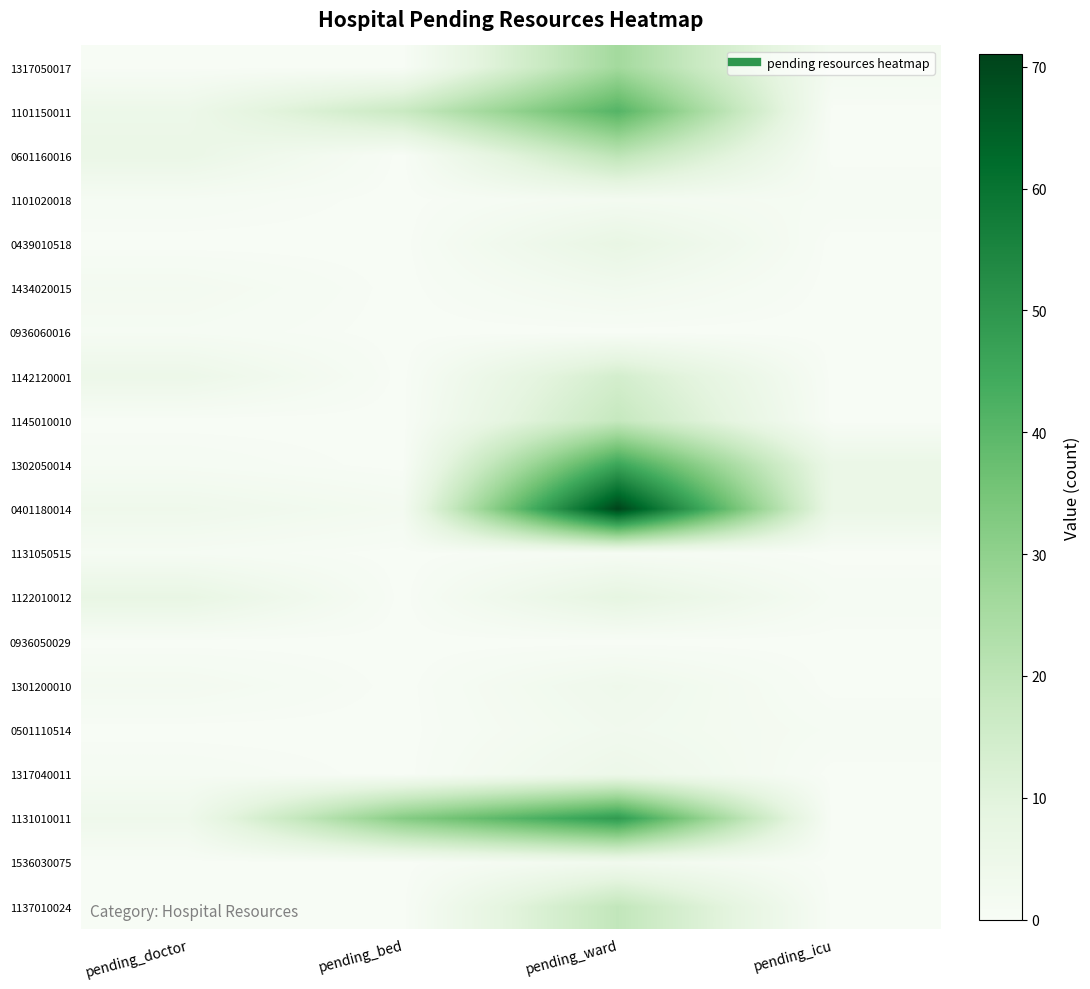

Reading left to right, extract all data points from this chart.

1317050017: pending_doctor=0	pending_bed=0	pending_ward=26	pending_icu=2
1101150011: pending_doctor=5	pending_bed=17	pending_ward=41	pending_icu=0
0601160016: pending_doctor=6	pending_bed=0	pending_ward=20	pending_icu=0
1101020018: pending_doctor=1	pending_bed=0	pending_ward=2	pending_icu=1
0439010518: pending_doctor=0	pending_bed=0	pending_ward=7	pending_icu=0
1434020015: pending_doctor=2	pending_bed=0	pending_ward=3	pending_icu=0
0936060016: pending_doctor=1	pending_bed=0	pending_ward=0	pending_icu=0
1142120001: pending_doctor=5	pending_bed=0	pending_ward=14	pending_icu=0
1145010010: pending_doctor=0	pending_bed=0	pending_ward=18	pending_icu=0
1302050014: pending_doctor=1	pending_bed=0	pending_ward=46	pending_icu=6
0401180014: pending_doctor=4	pending_bed=2	pending_ward=71	pending_icu=6
1131050515: pending_doctor=1	pending_bed=0	pending_ward=1	pending_icu=0
1122010012: pending_doctor=7	pending_bed=0	pending_ward=8	pending_icu=1
0936050029: pending_doctor=0	pending_bed=0	pending_ward=0	pending_icu=0
1301200010: pending_doctor=2	pending_bed=0	pending_ward=4	pending_icu=0
0501110514: pending_doctor=0	pending_bed=0	pending_ward=3	pending_icu=1
1317040011: pending_doctor=1	pending_bed=0	pending_ward=5	pending_icu=0
1131010011: pending_doctor=4	pending_bed=32	pending_ward=49	pending_icu=0
1536030075: pending_doctor=0	pending_bed=0	pending_ward=3	pending_icu=0
1137010024: pending_doctor=0	pending_bed=0	pending_ward=19	pending_icu=0